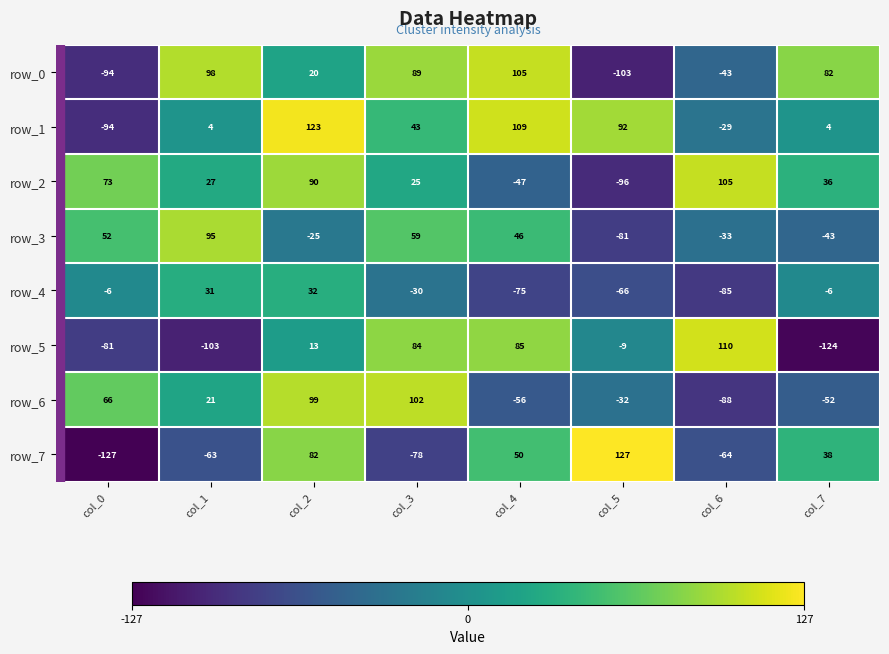

What is the approximate value of row_1 at col_0?

-94